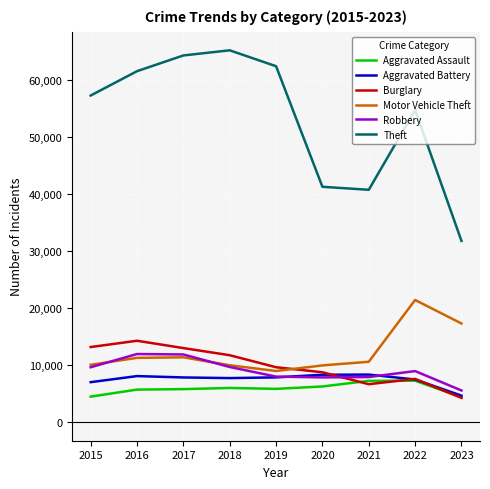

True or false: Burglary has more than 1 points higher than both neighbors.

True